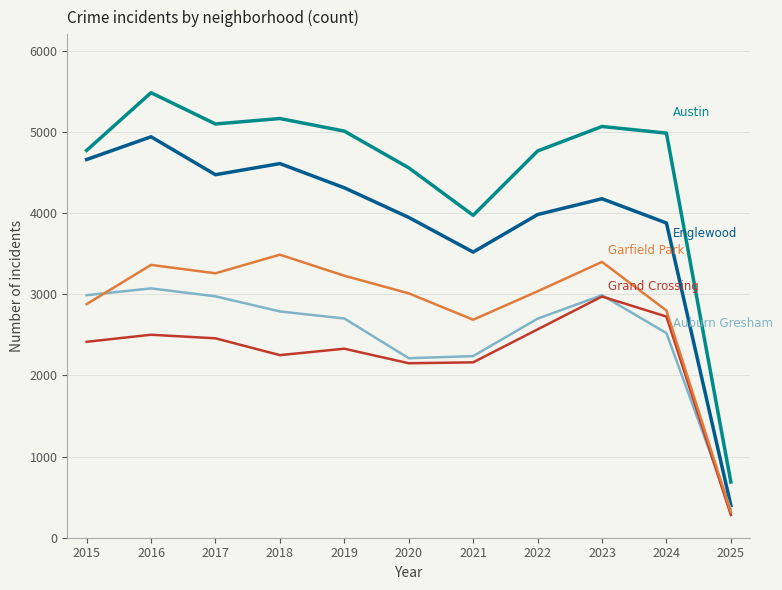

At which category is the sum across all series the highest?

2016